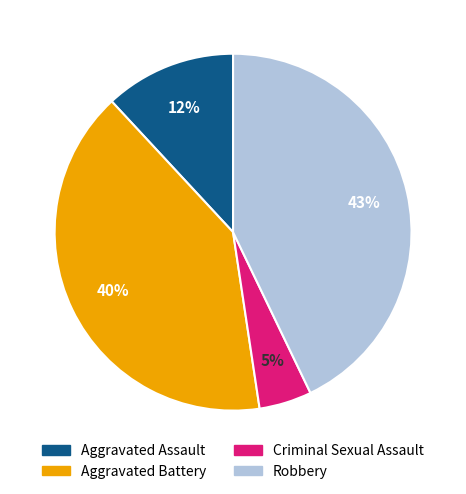

Does any single category account for the majority?

No